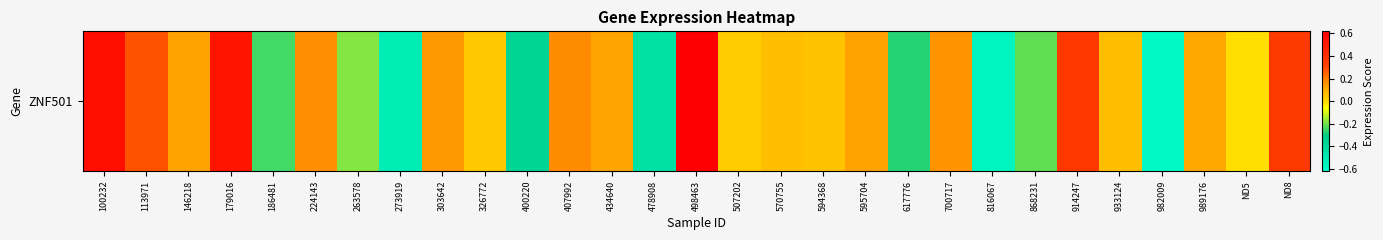

Reading left to right, what are all the values shown in this chart?

100232=0.6	113971=0.3	146218=0.1	179016=0.5	186481=-0.2	224143=0.2	263578=-0.2	273919=-0.5	303642=0.1	326772=0.0	400220=-0.4	407992=0.2	434640=0.1	478908=-0.4	498463=0.6	507202=0.0	570755=0.1	594368=0.1	595704=0.1	617776=-0.3	700717=0.2	816067=-0.6	868231=-0.2	914247=0.4	933124=0.1	982009=-0.6	989176=0.1	ND5=-0.0	ND8=0.4